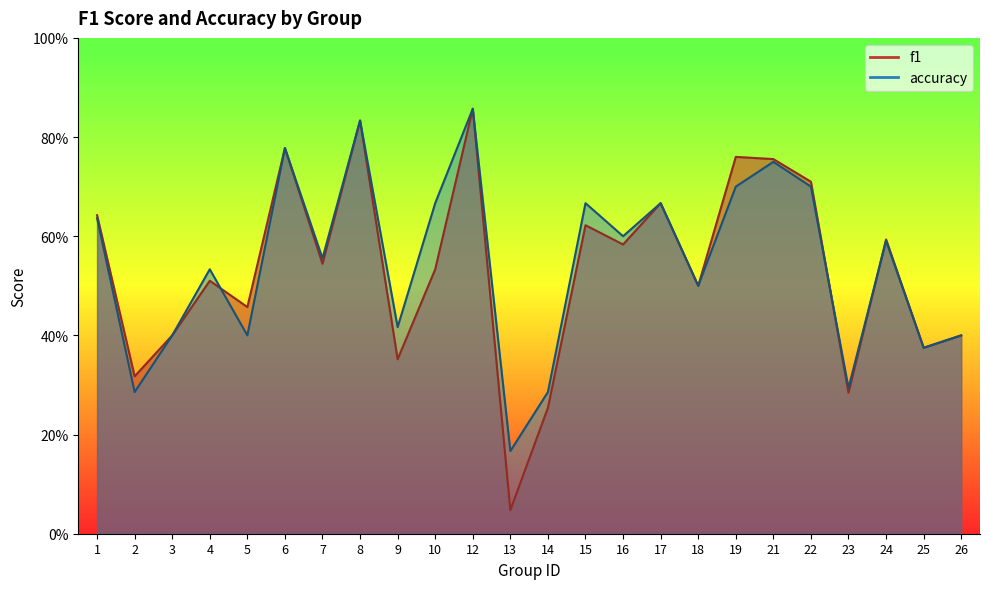

In accuracy, how many points are higher than both neighbors (excluding endpoints)?

8